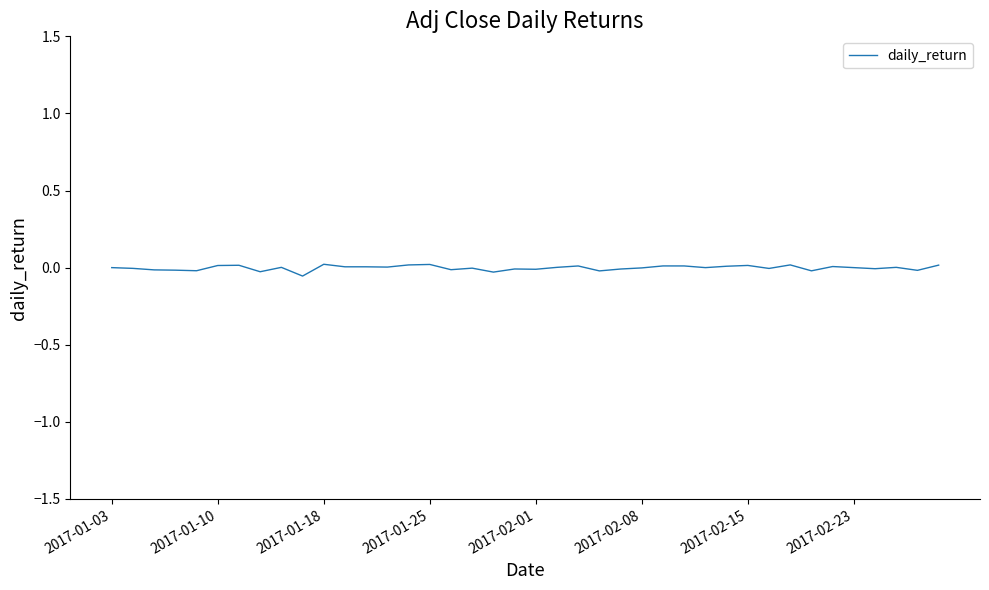

Is it true that the value at 2017-01-18 is 0.0?

True